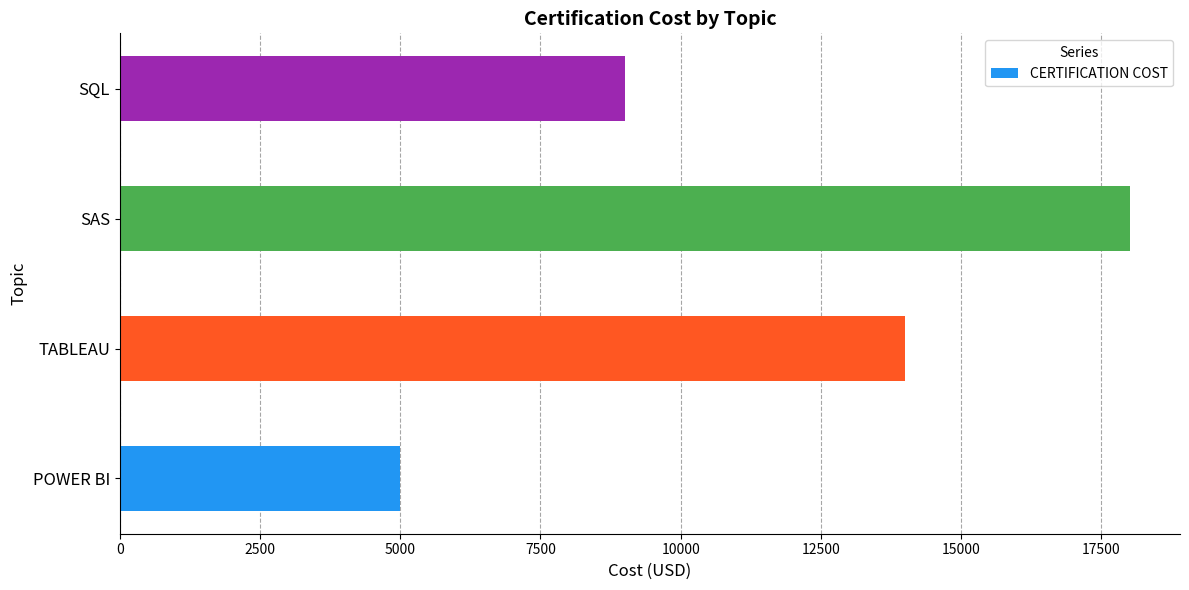

Reading bottom to top, list all the values displayed in this chart.

POWER BI=5000	TABLEAU=14000	SAS=18000	SQL=9000